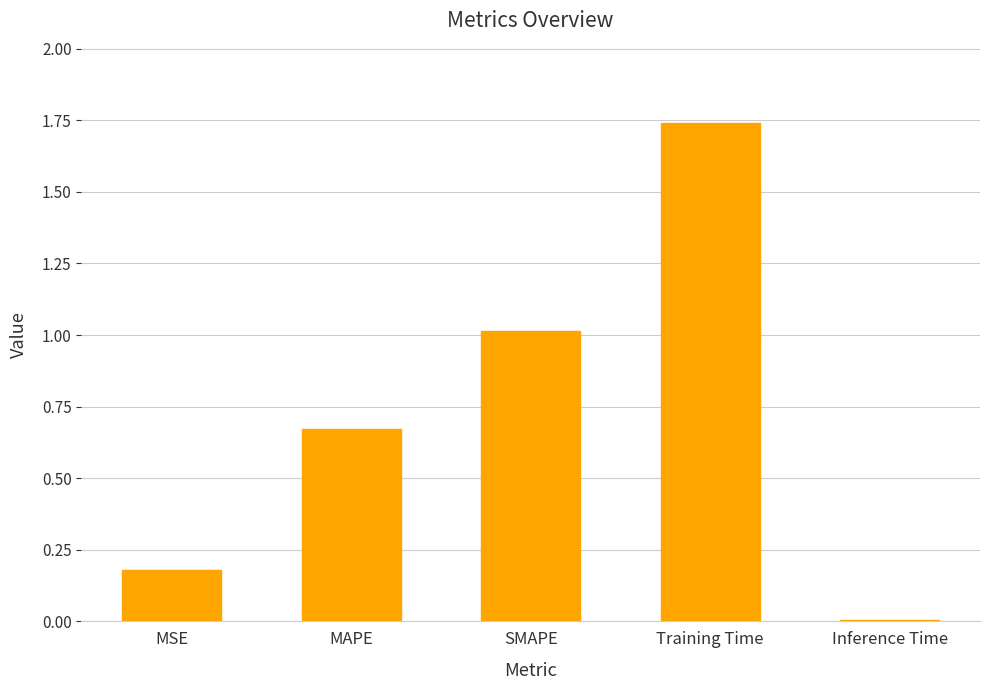

What is the sum of all values?

3.6